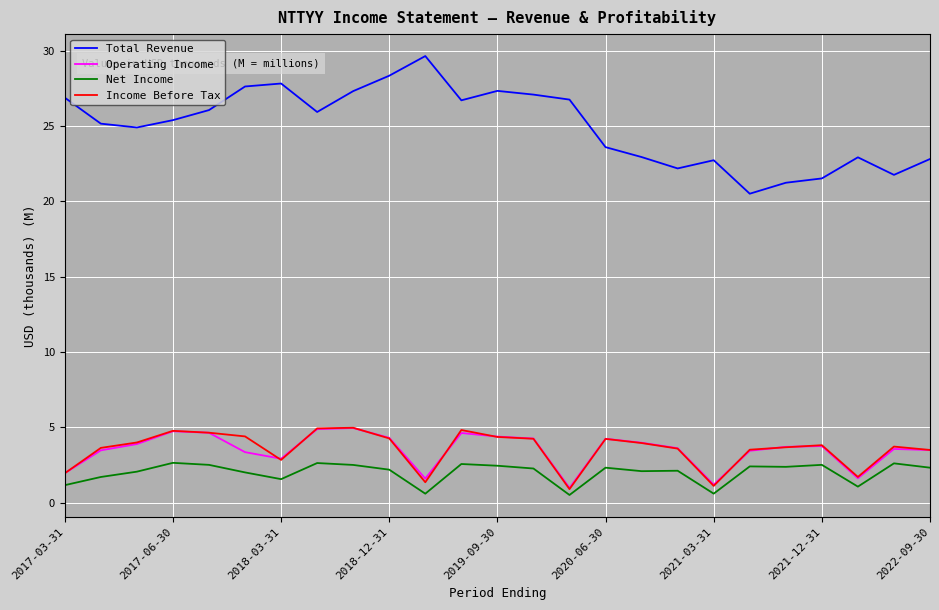

What is the difference between the maximum and minimum values in the Operating Income series?

4.0